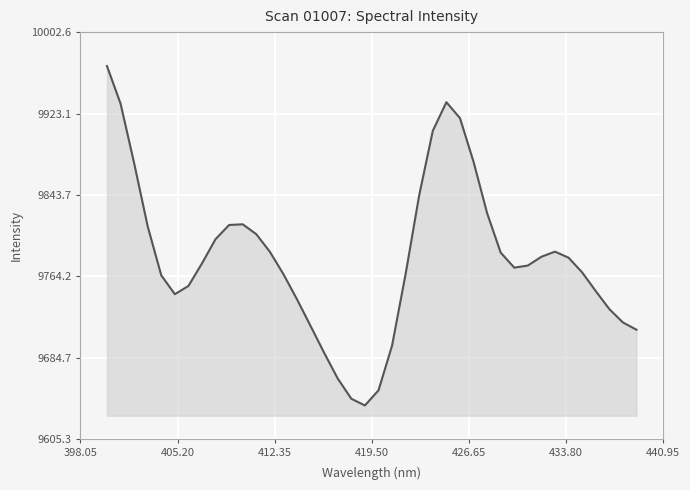

What is the difference between the maximum and minimum values?

331.1